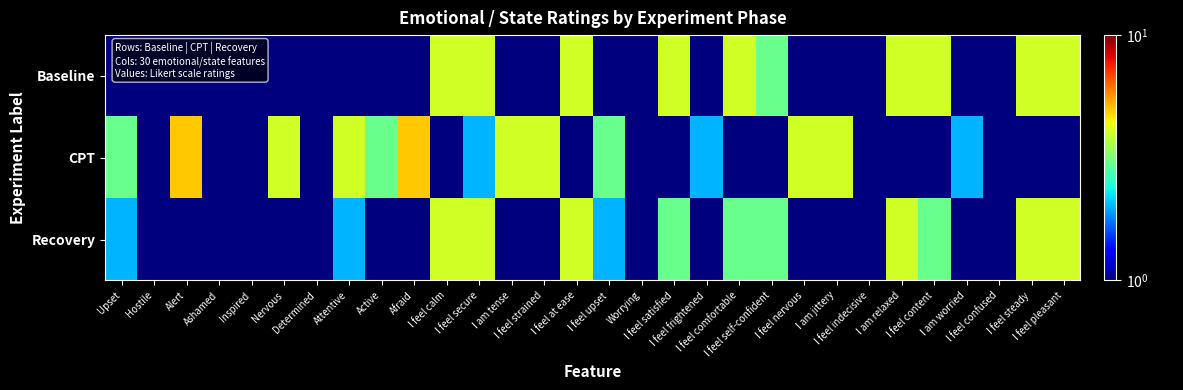

What is the total value across all series at I feel secure?

10